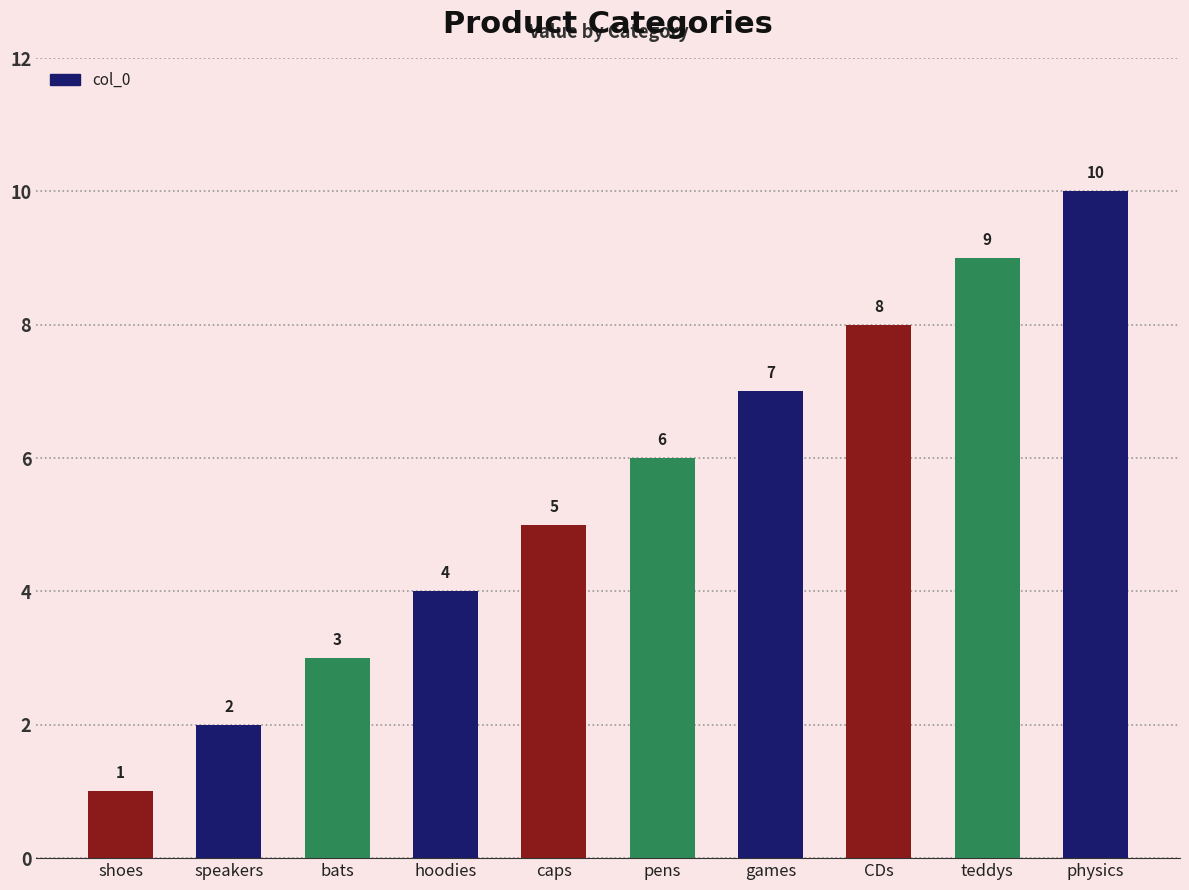

What is the smallest value displayed?

1